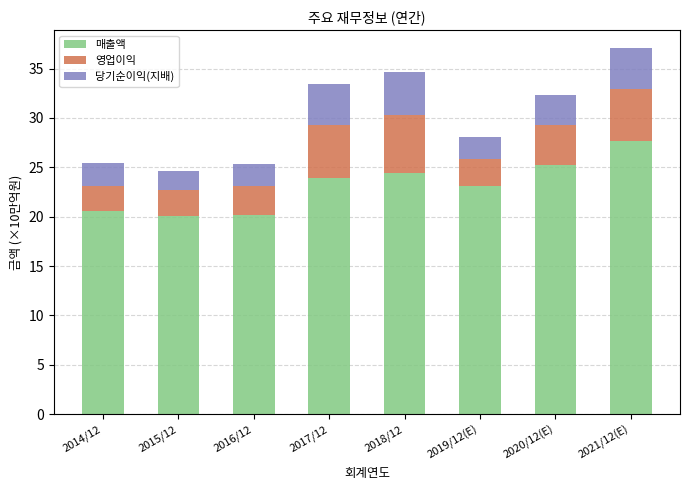

At which category is the sum across all series the highest?

2021/12(E)